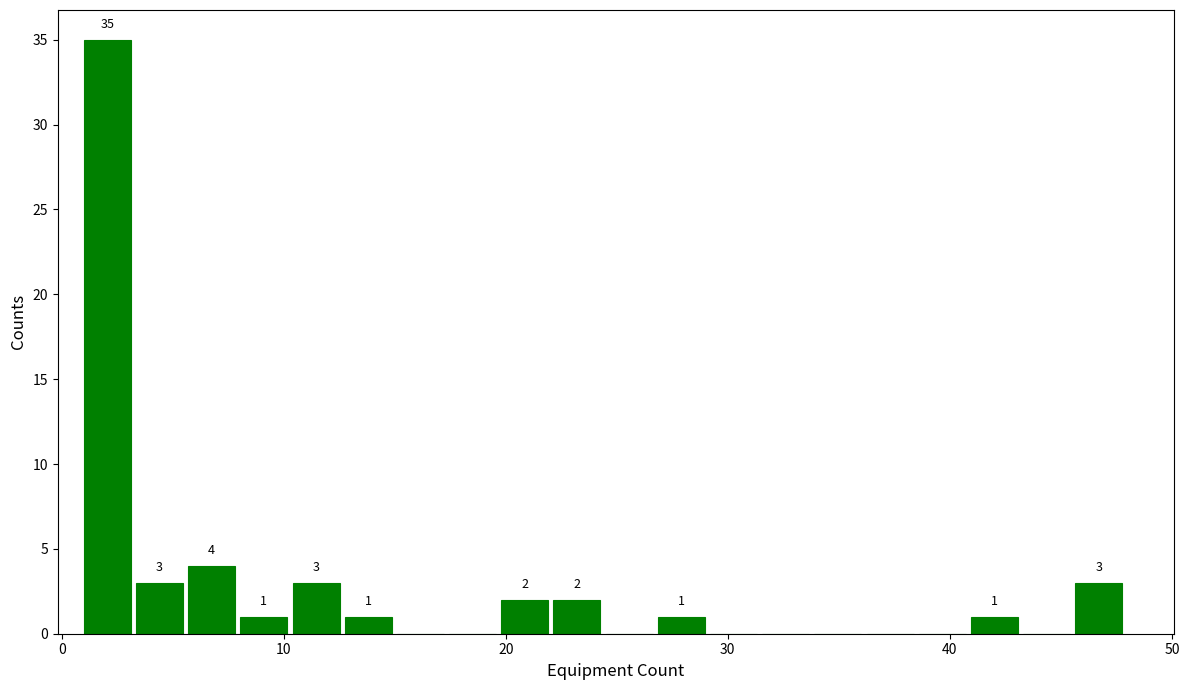

Around what value on the x-axis is the tallest bar? Give the approximate position of its centre, as read against the axis.

2